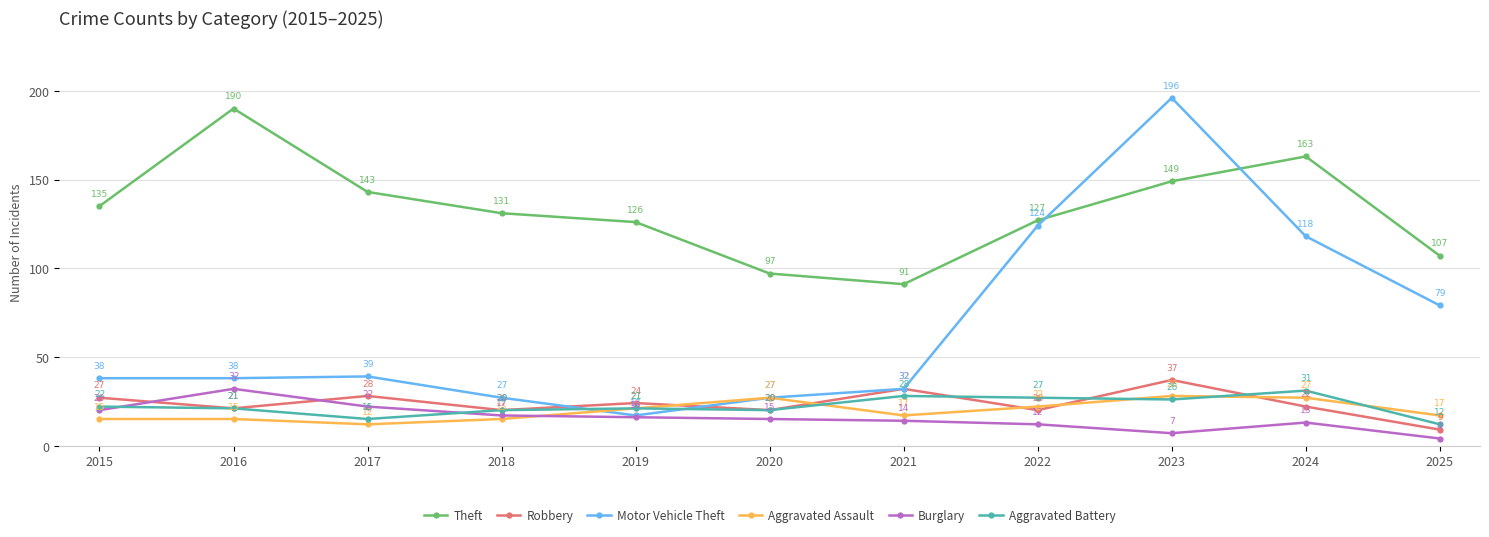

True or false: Motor Vehicle Theft has a value of 25 at 2015.

False